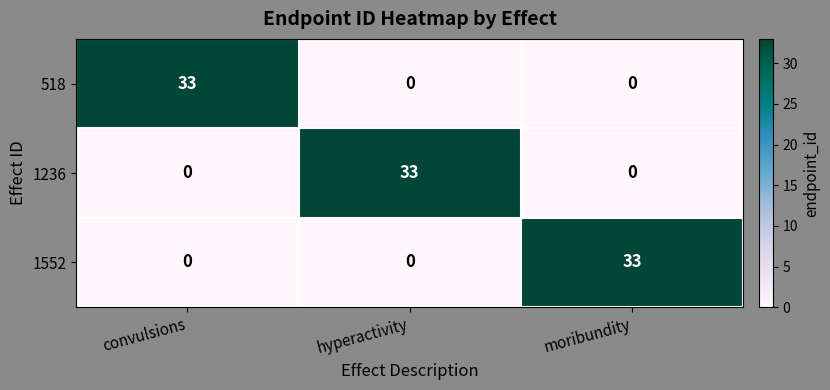

At how many categories does at least one series exceed 6?

3